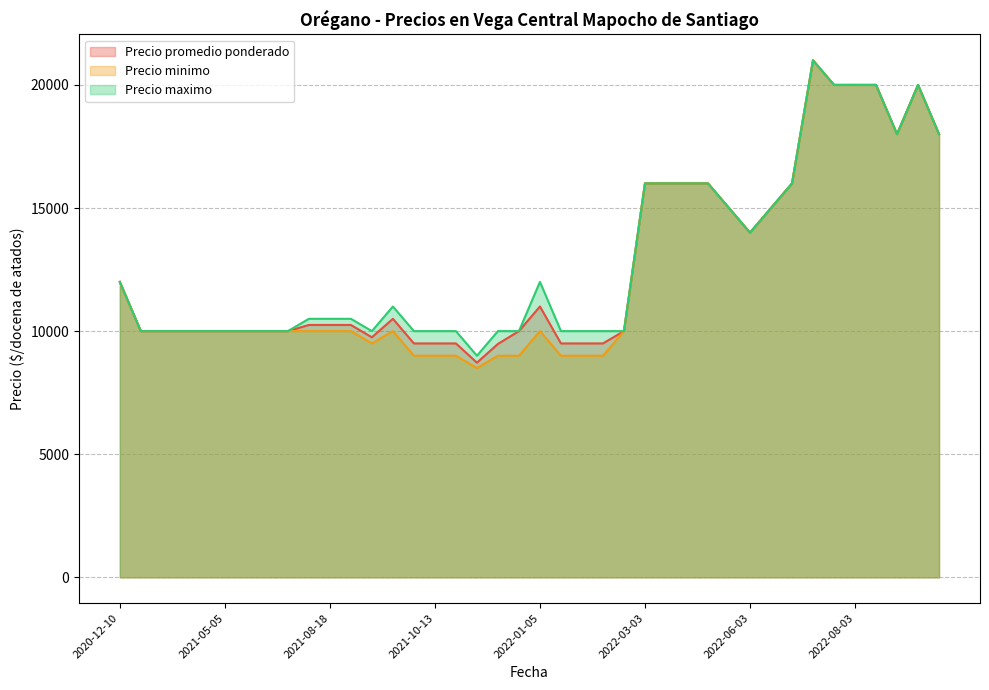

Which series has the widest spread of values?

Precio minimo